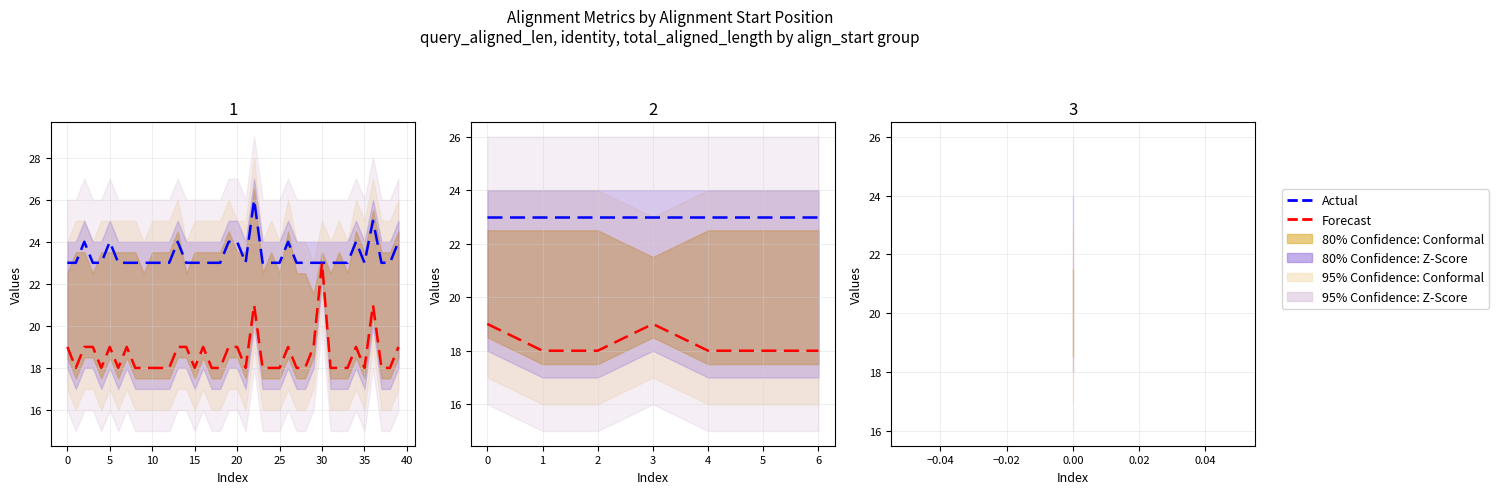

What is the total value across all series at 1?

41